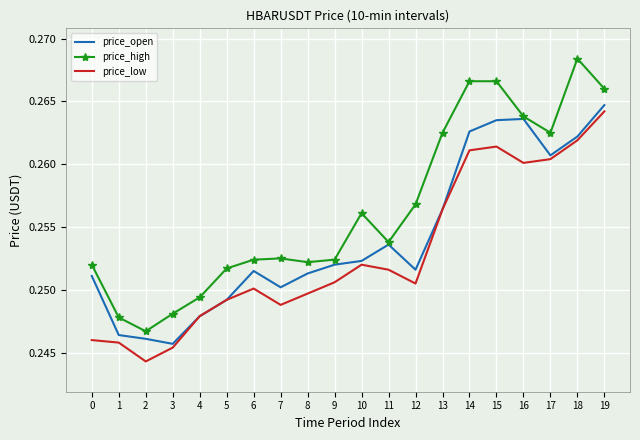

Which series has the widest spread of values?

price_high